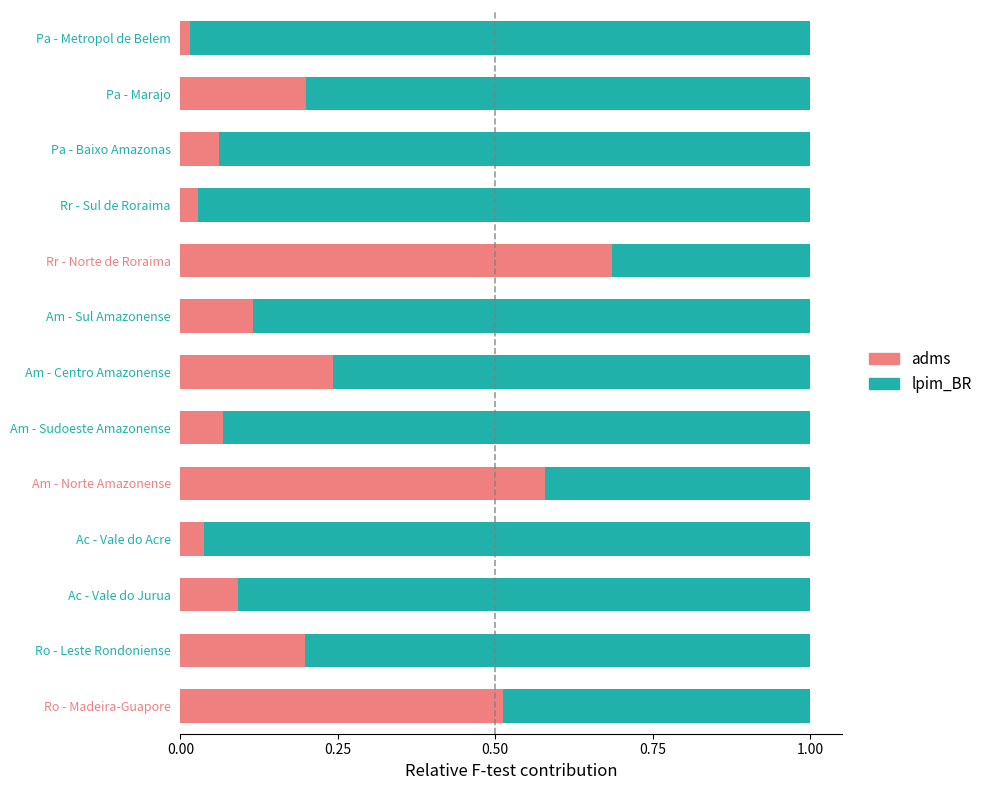

What is the sum of all adms values?

2.8